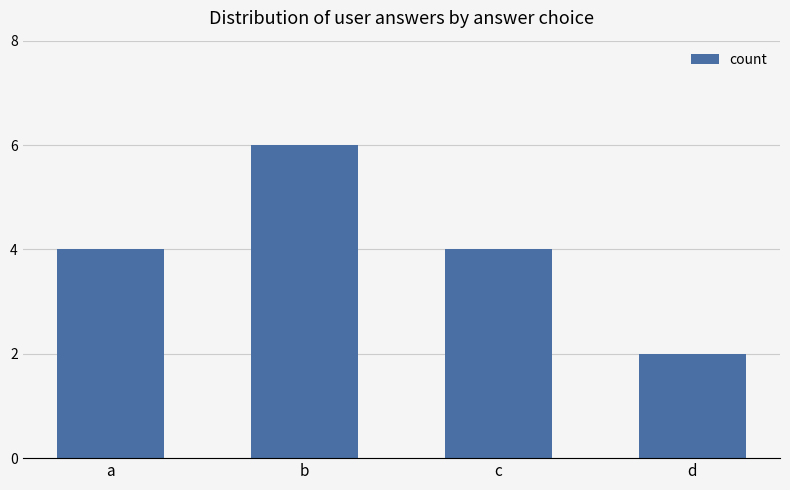

The chart shows a value of 6 at b. True or false?

True